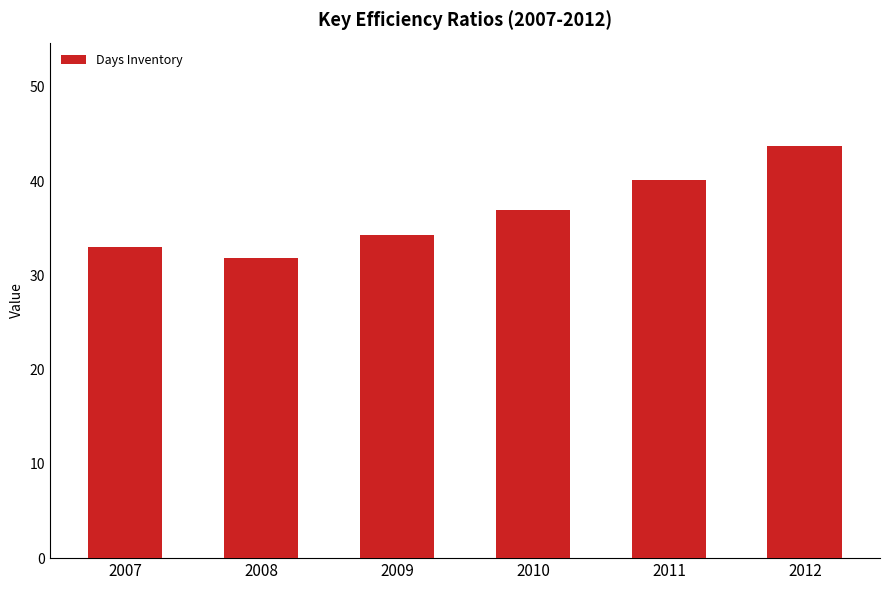

Rank the categories by value from highest to lowest.

2012, 2011, 2010, 2009, 2007, 2008